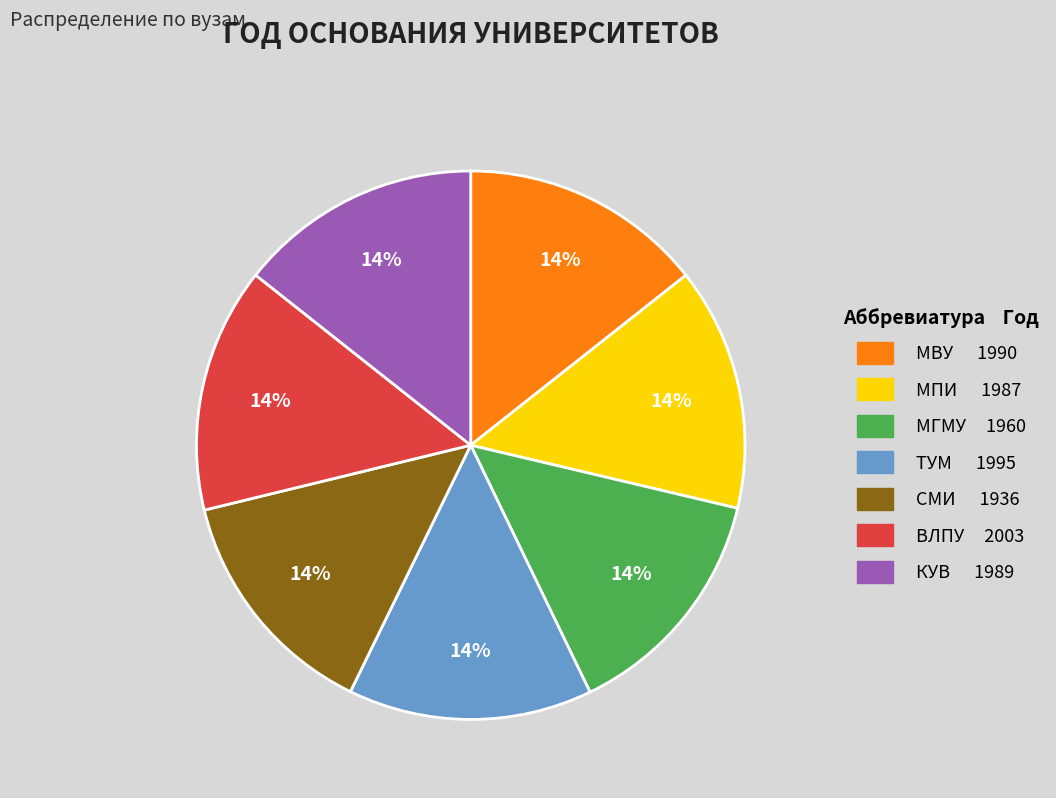

Does any single category account for the majority?

No